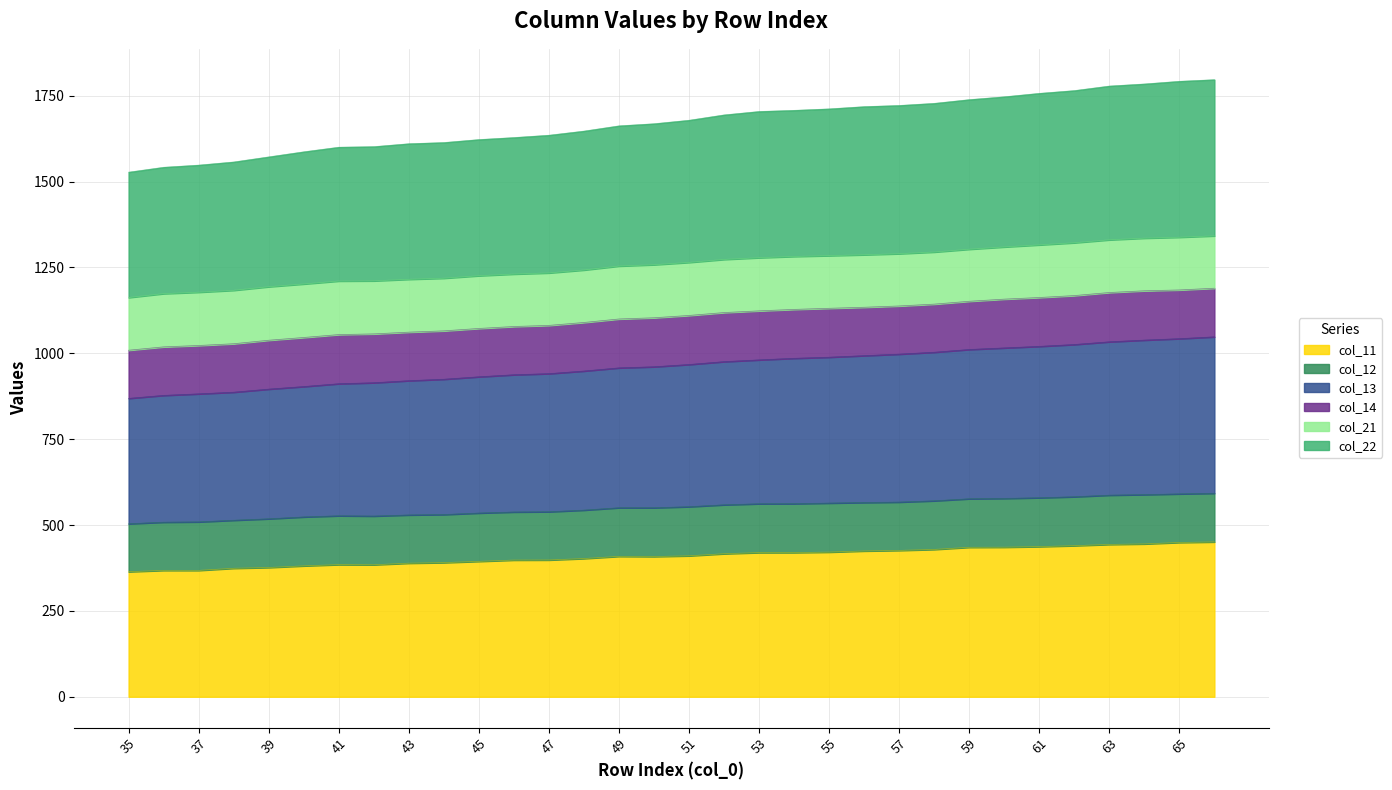

Which category has the lowest value in the col_11 series?

35